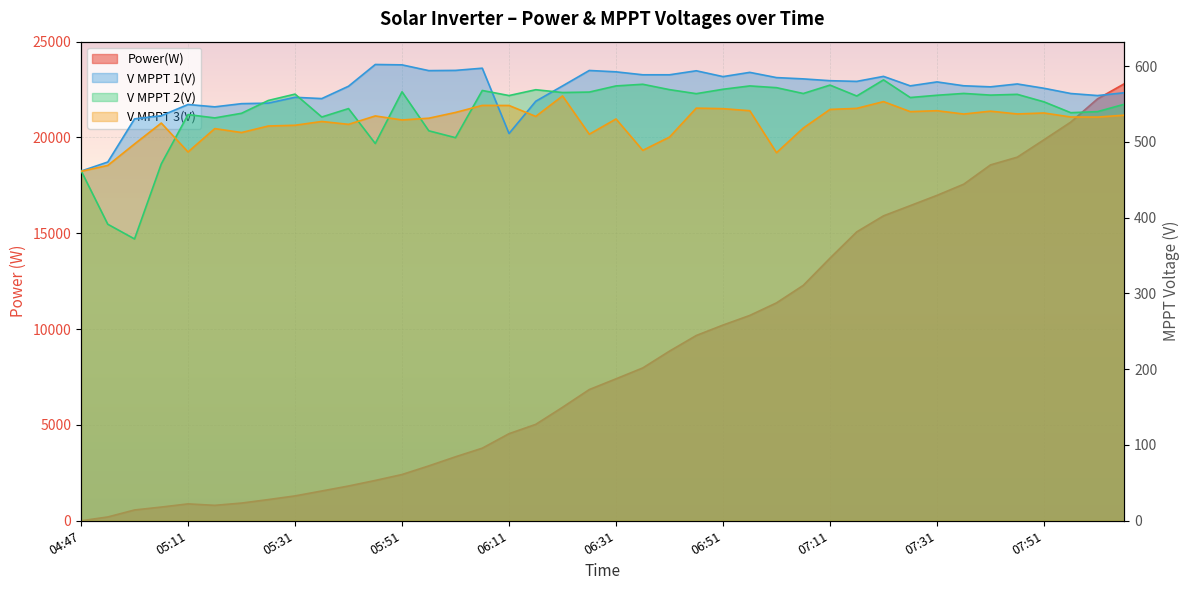

At which label does Power(W) first exceed 7407?

06:36